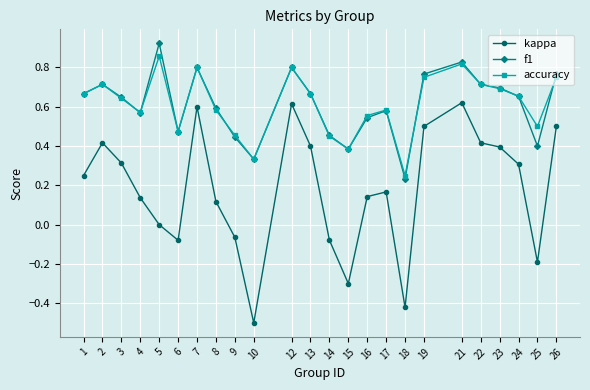

At which category does f1 reach its first local peak?

2